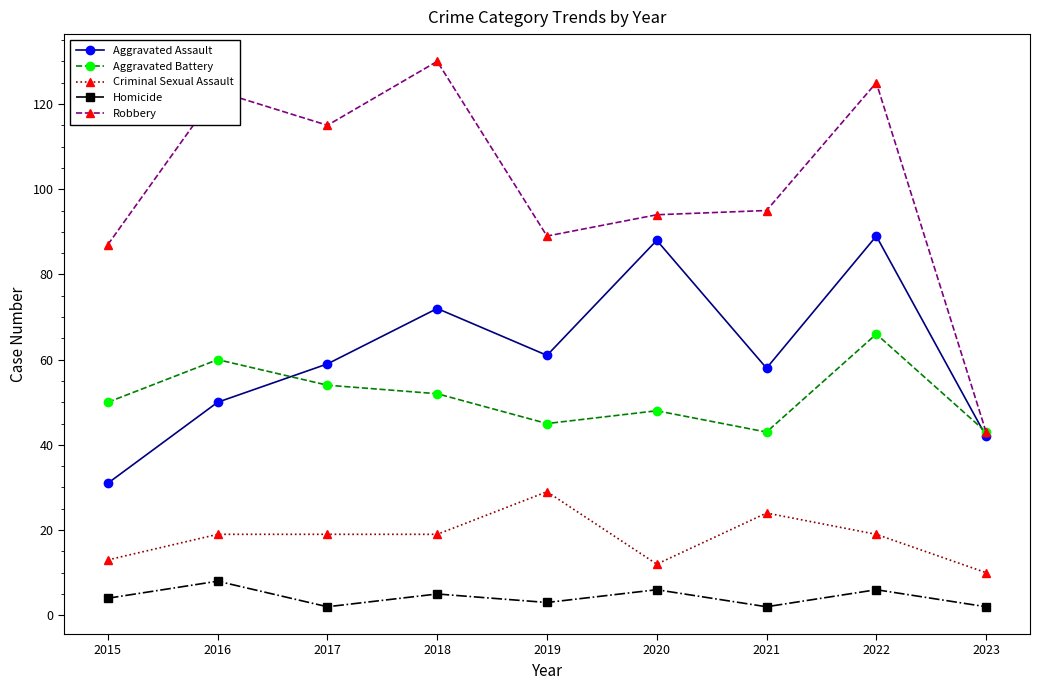

What are all the series names shown in the legend?

Aggravated Assault, Aggravated Battery, Criminal Sexual Assault, Homicide, Robbery